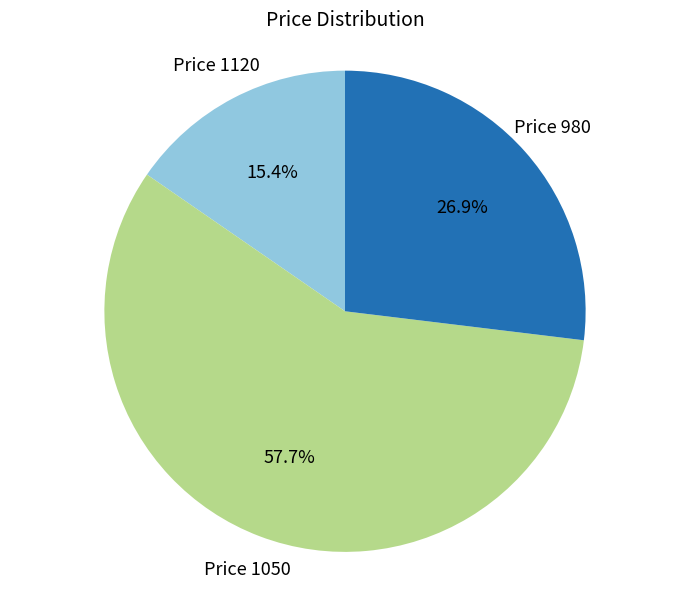

To the nearest percent, what is the difference between the largest and smallest slice percentages?

42%